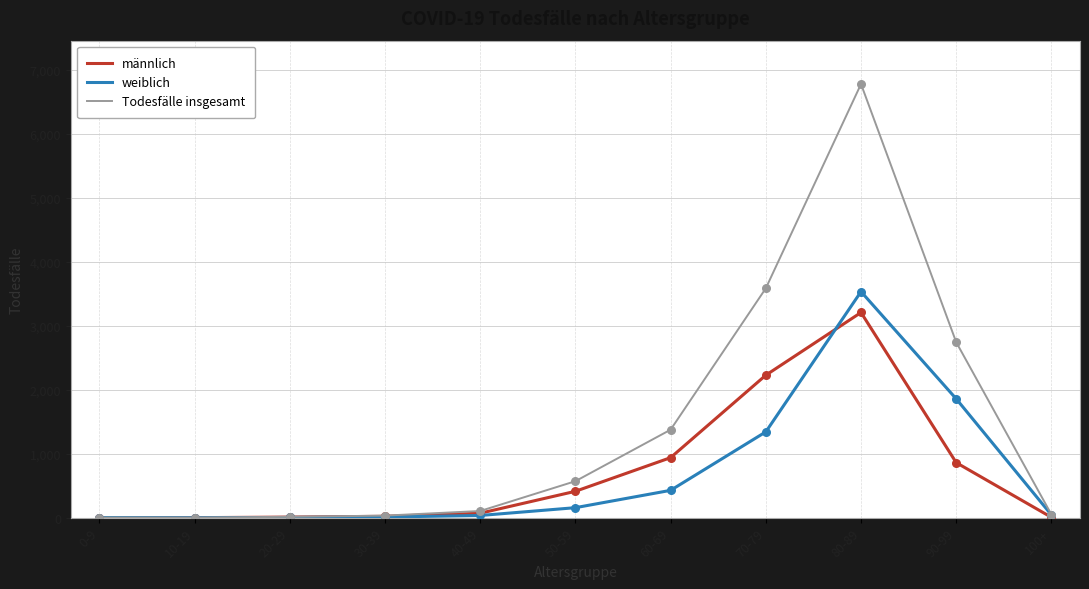

What is the greatest value displayed?

6779